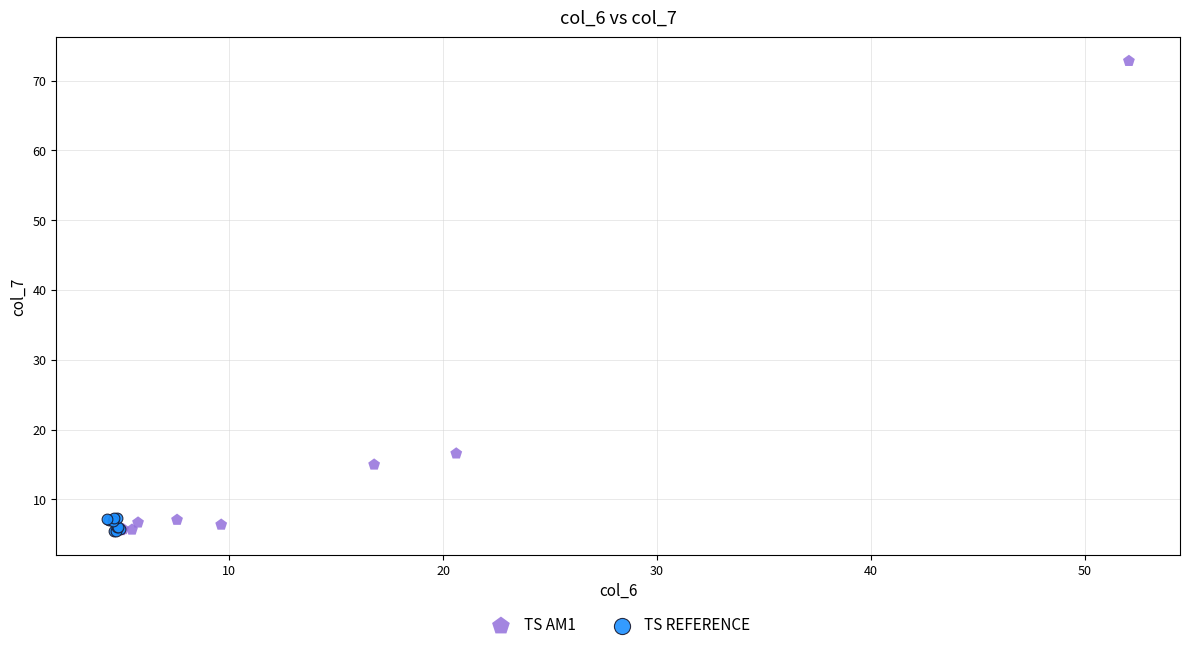

Which series contains the highest Y value?

TS AM1